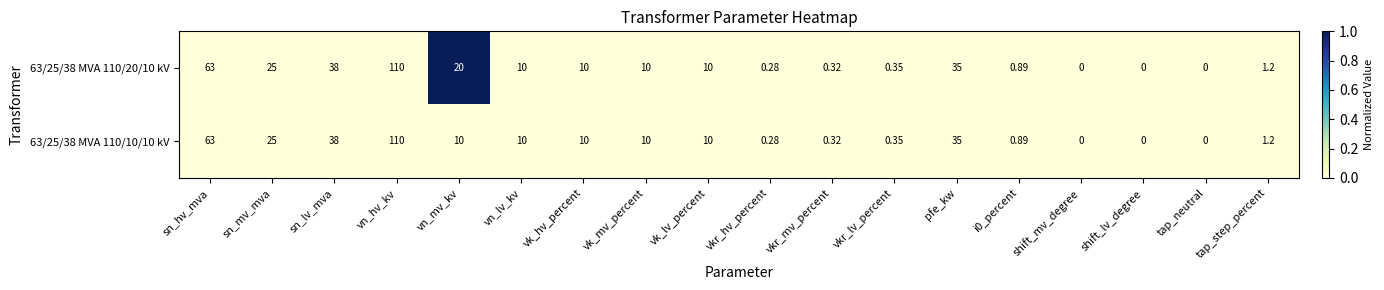

Is the value of 63/25/38 MVA 110/20/10 kV at vn_hv_kv greater than the value of 63/25/38 MVA 110/10/10 kV at vk_lv_percent?

Yes